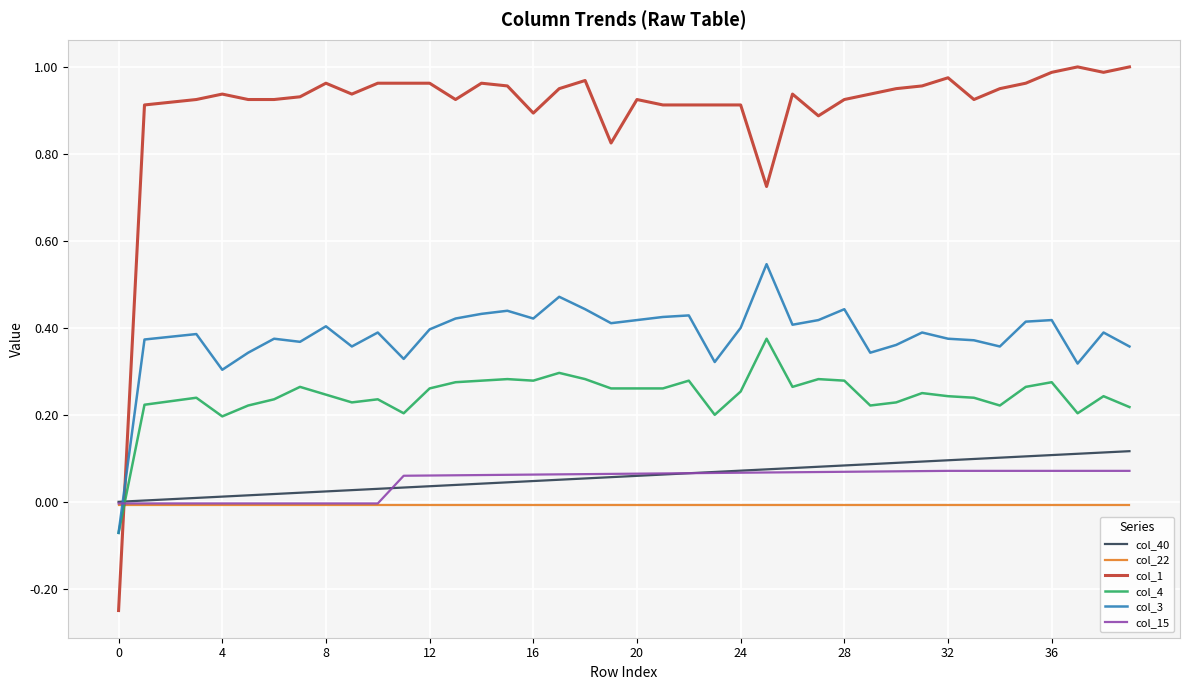

Which series has the widest spread of values?

col_1